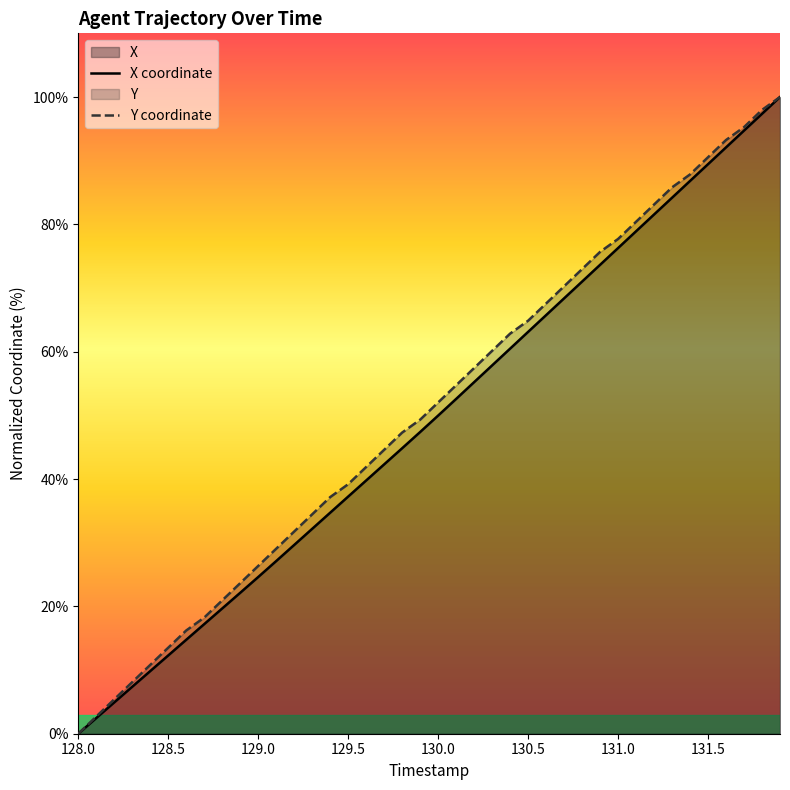

True or false: Y coordinate has more than 1 interior local peaks.

False